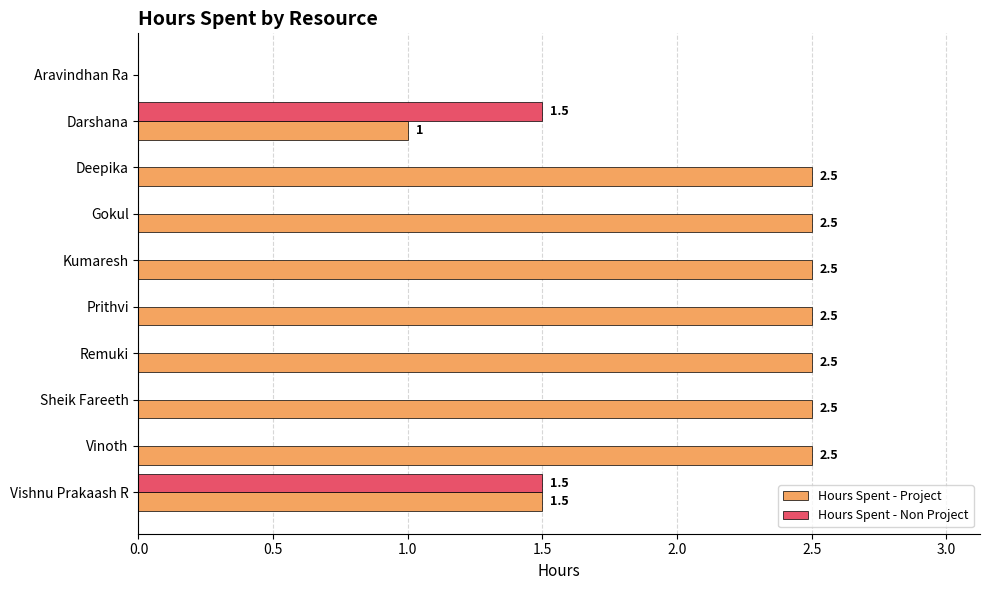

Is it true that Hours Spent - Non Project equals -0.9 at Deepika?

False